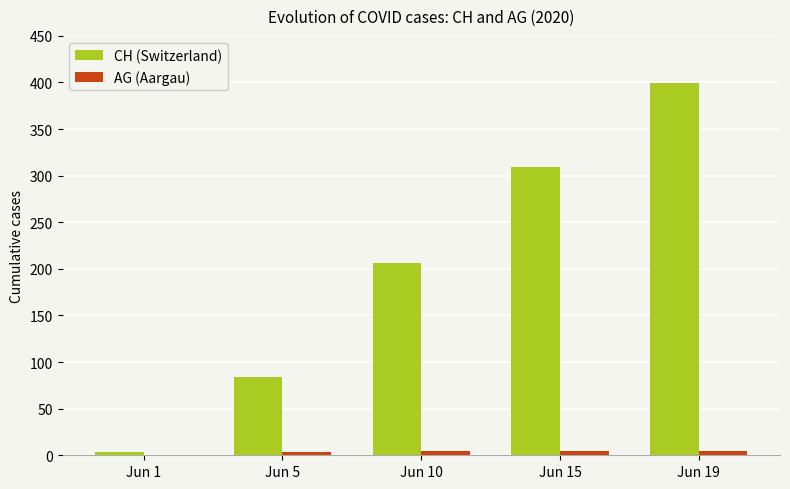

What is the sum of all CH (Switzerland) values?

1001